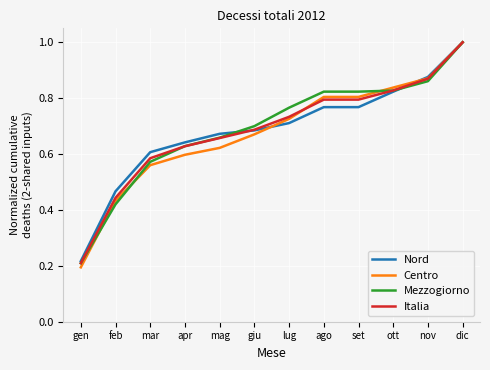

True or false: Centro has more than 1 interior local peaks.

False